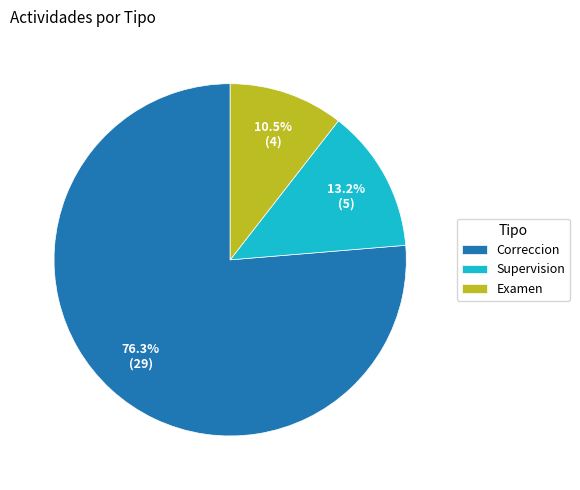

Does Correccion represent more than half of the total?

Yes